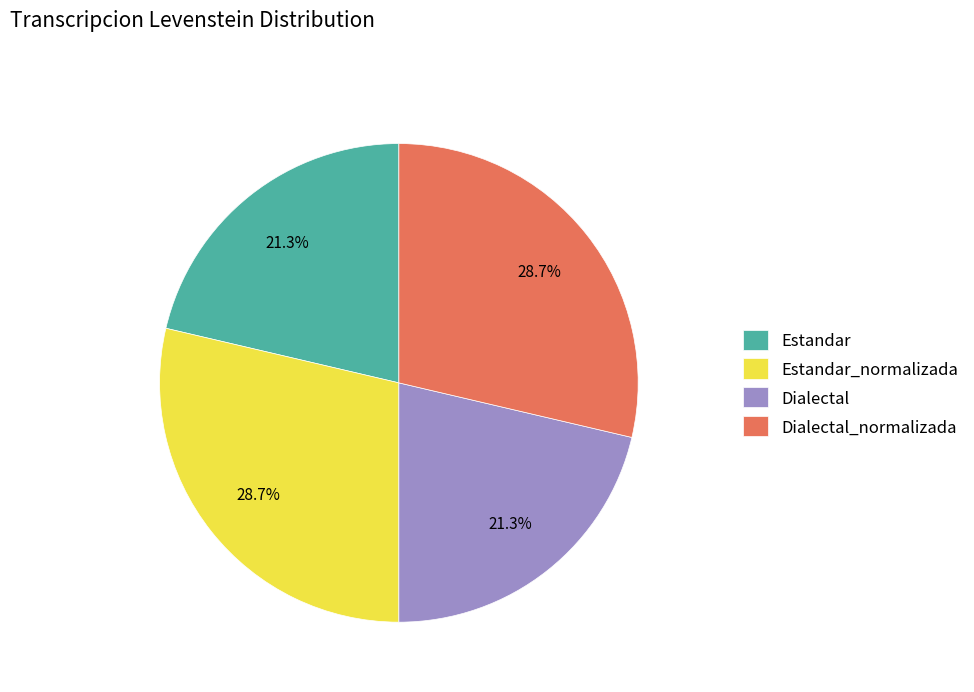

Which has a higher value, Dialectal_normalizada or Estandar?

Dialectal_normalizada